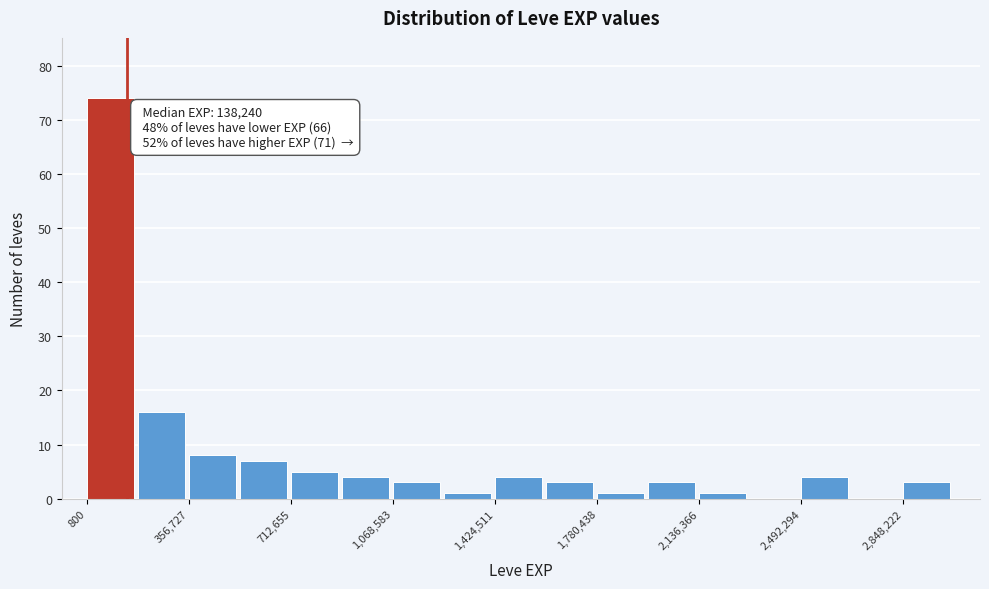

Read against the x-axis, roughly where is the centre of the tallest bar?

100000